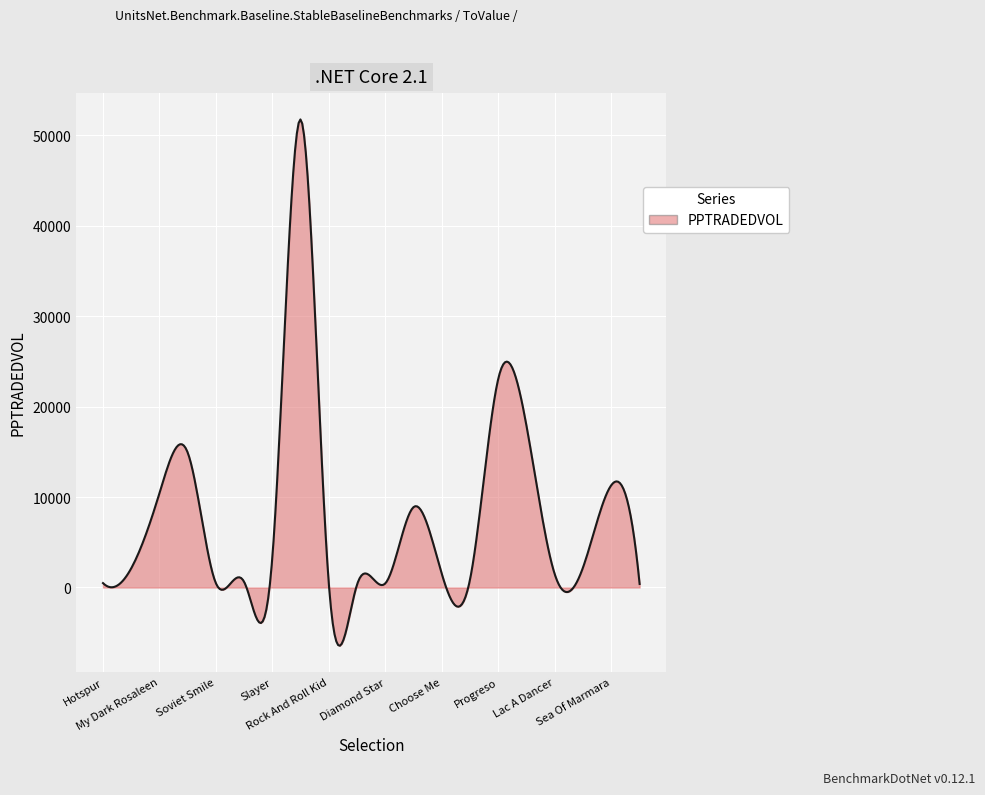

What is the maximum value shown in the chart?

51747.3